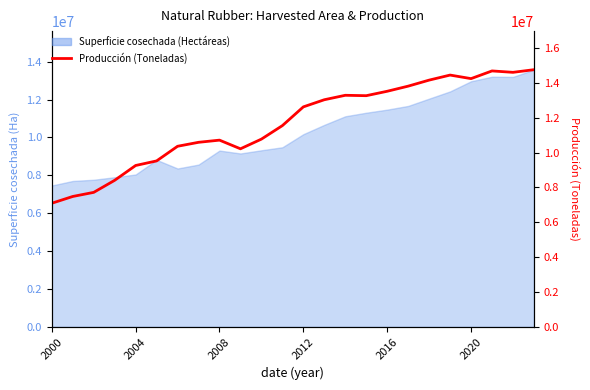

Where does the data first go above 12623672?

2012